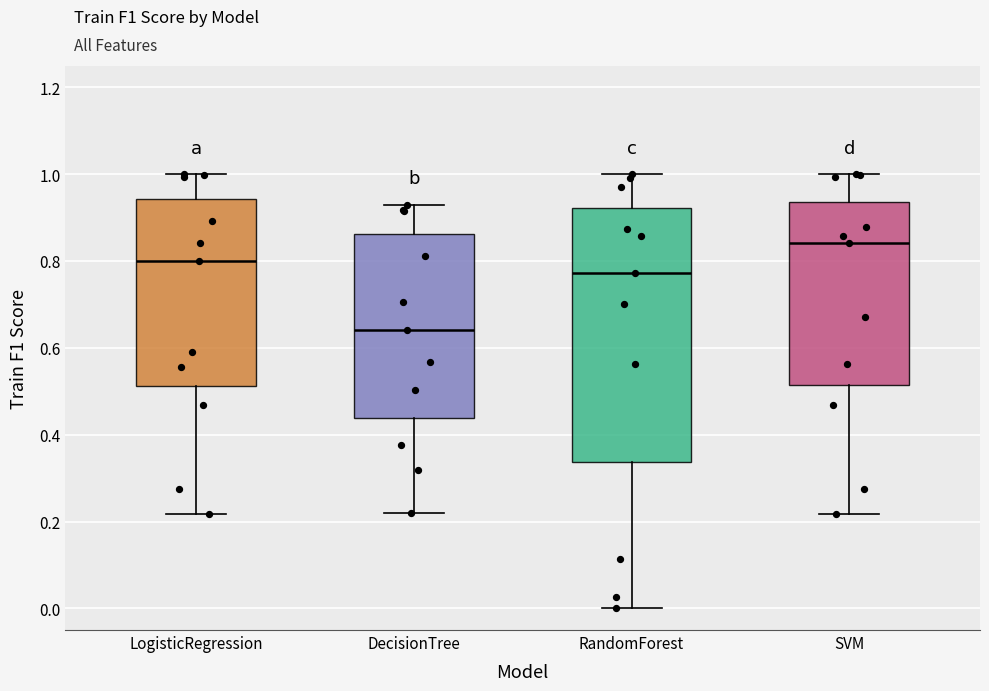

Reading left to right, read every box against the y-axis: the position of its median line, the range the box covers, and the ends of its whiskers. The values are not printed on the chart, so give them approximately, as read against the axis.

LogisticRegression: median 0.80, box 0.52 to 0.94, whiskers 0.22 to 1.00
DecisionTree: median 0.64, box 0.44 to 0.86, whiskers 0.22 to 0.94
RandomForest: median 0.78, box 0.34 to 0.92, whiskers 0.00 to 1.00
SVM: median 0.84, box 0.52 to 0.94, whiskers 0.22 to 1.00